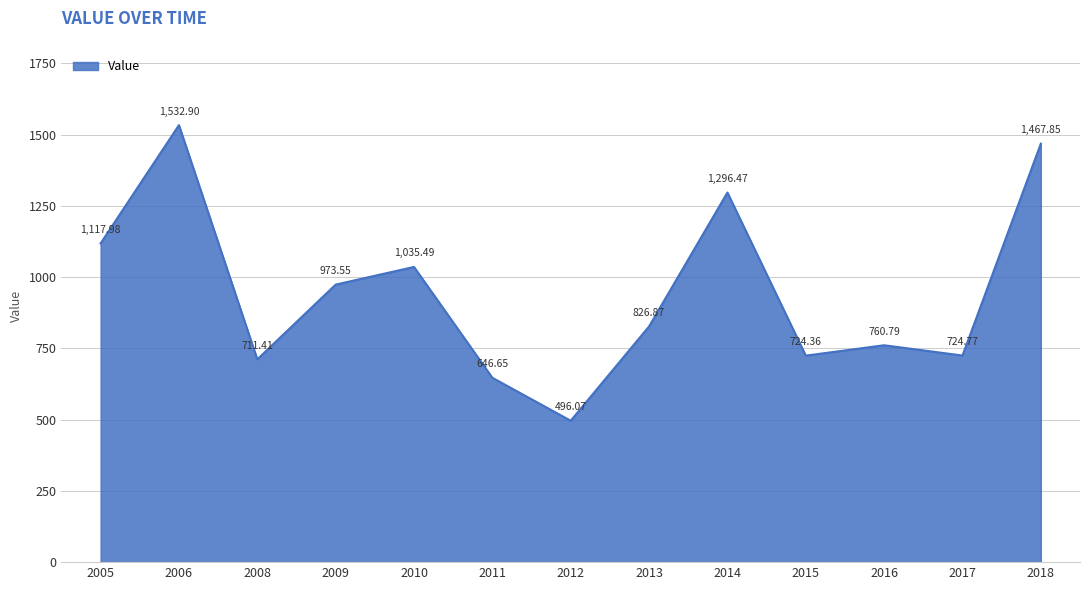

Rank the categories by value from lowest to highest.

2012, 2011, 2008, 2015, 2017, 2016, 2013, 2009, 2010, 2005, 2014, 2018, 2006